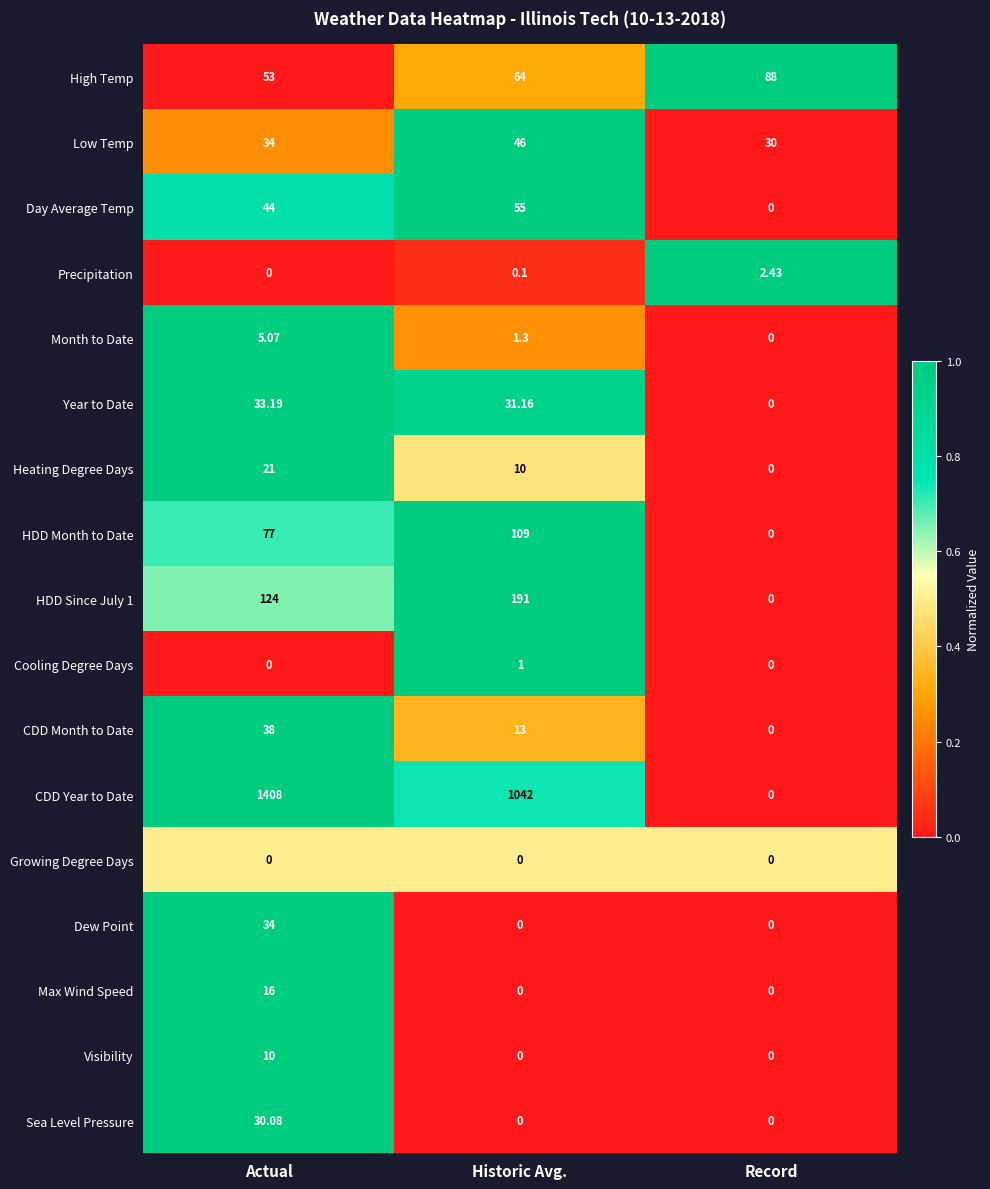

At which label does Year to Date reach its peak?

Actual